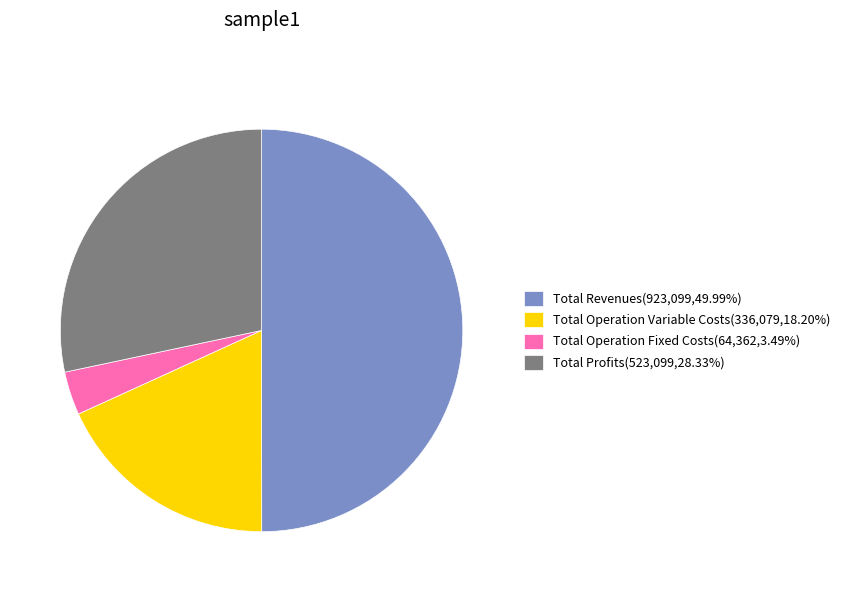

Combined, do Total Operation Fixed Costs(64,362,3.49%) and Total Revenues(923,099,49.99%) account for over 50%?

Yes